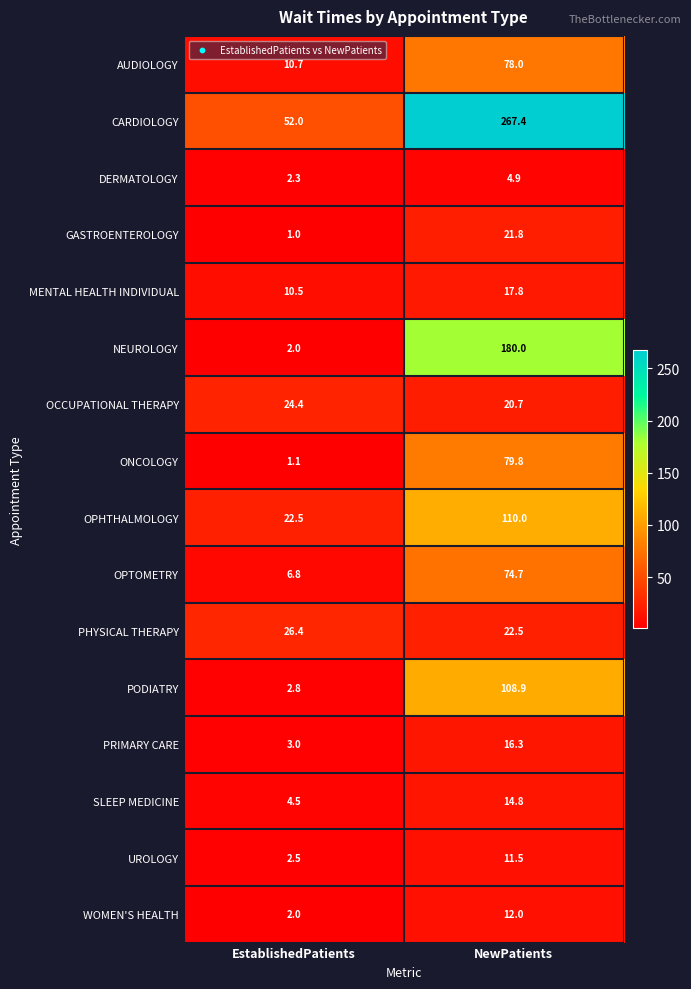

The SLEEP MEDICINE series shows 1.2 at EstablishedPatients. True or false?

False